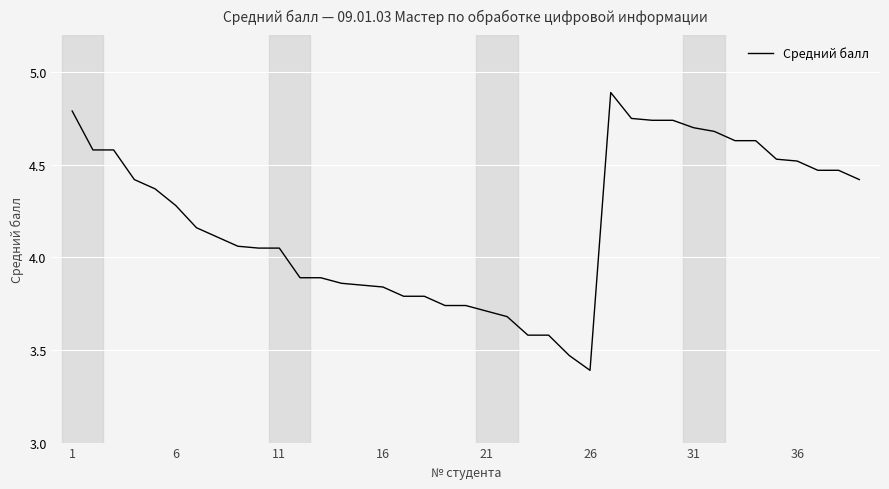

How many categories are shown in the chart?

39